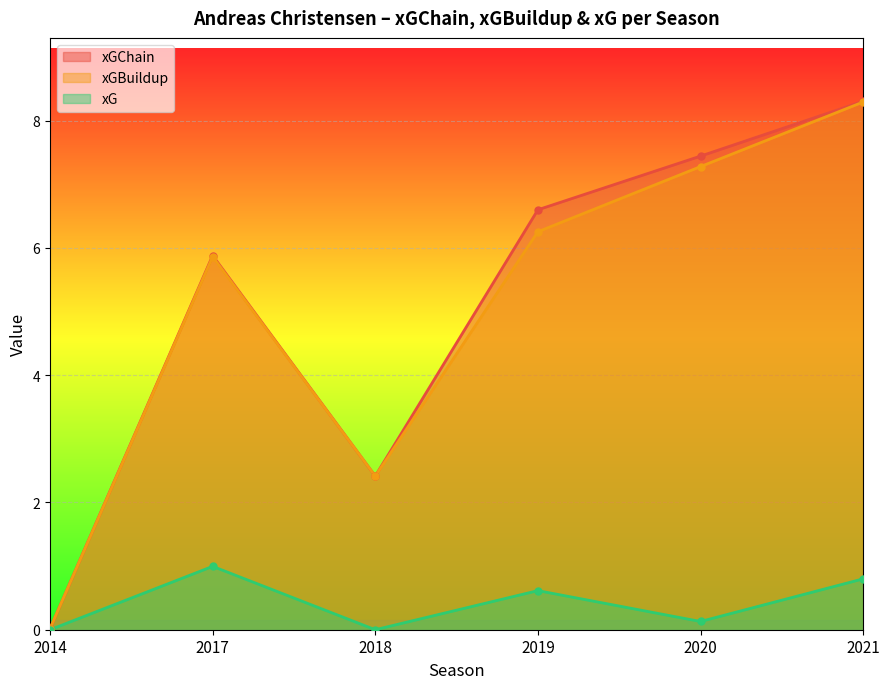

At which category is the sum across all series the highest?

2021